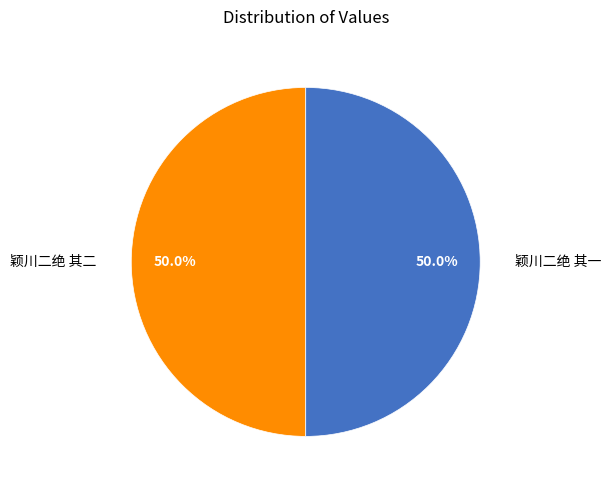

Which slice is the smallest?

颖川二绝 其二